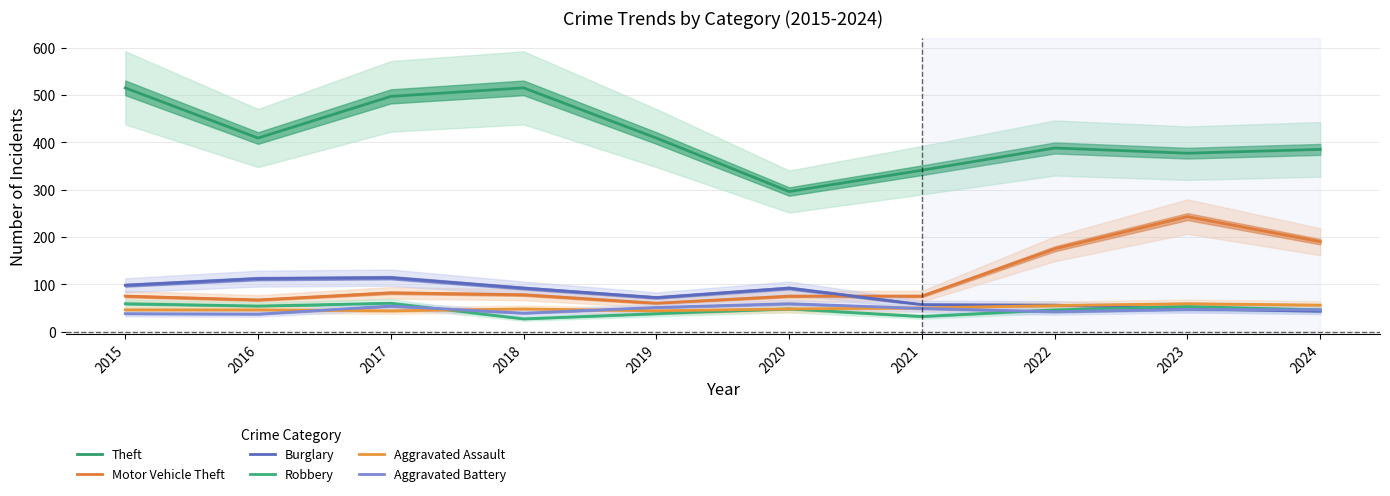

Where do Motor Vehicle Theft and Burglary first cross each other?

2020 and 2021